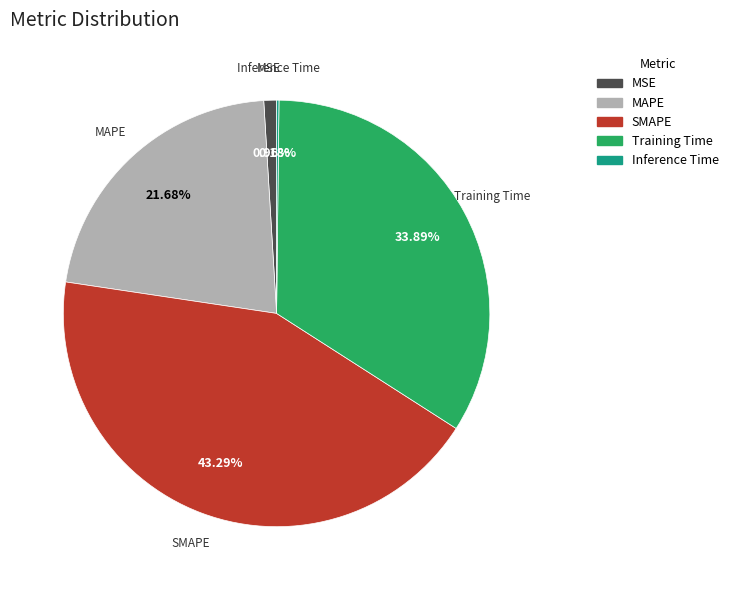

Which slice is the largest?

SMAPE